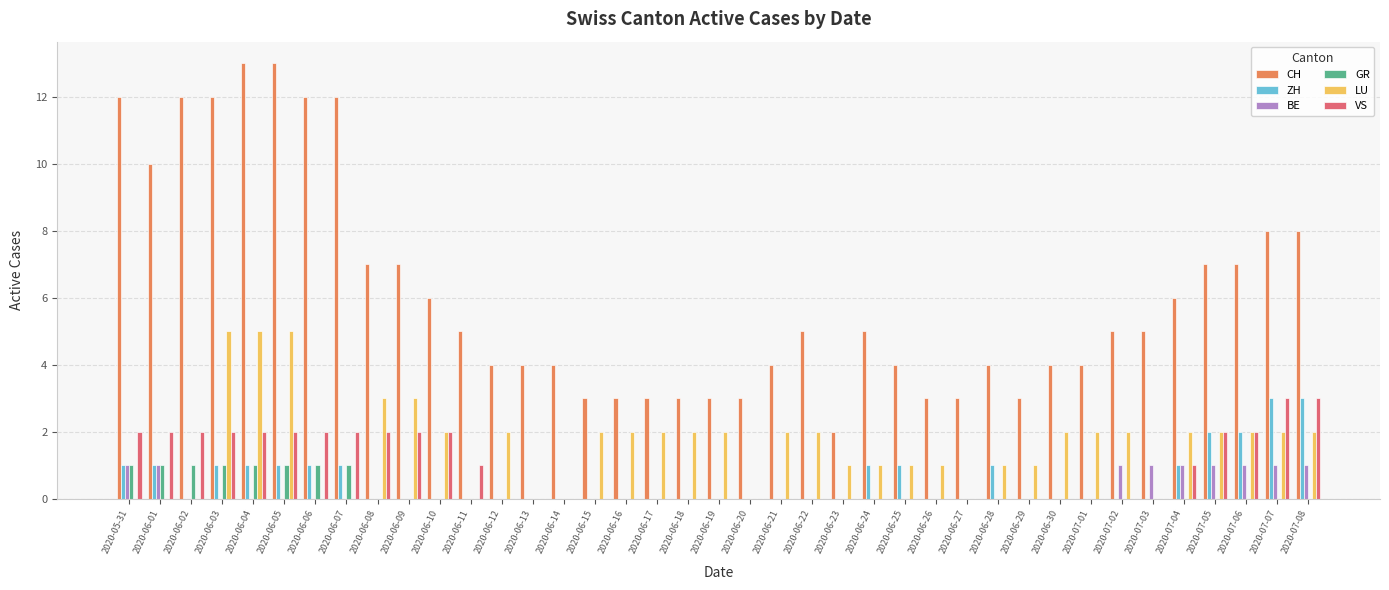

Which series has the largest total across all categories?

CH